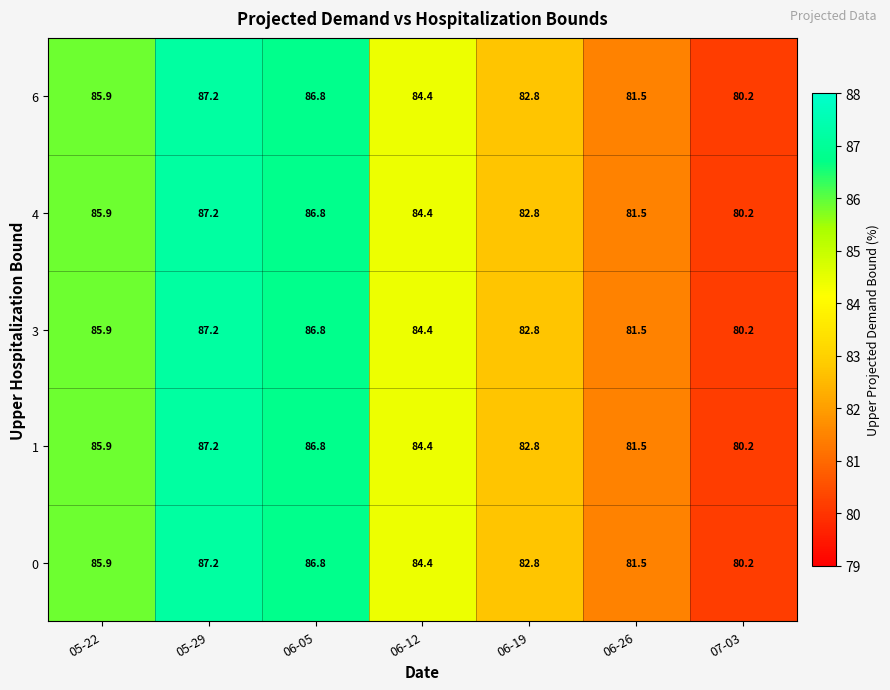

At which label does 0 first exceed 84?

05-22